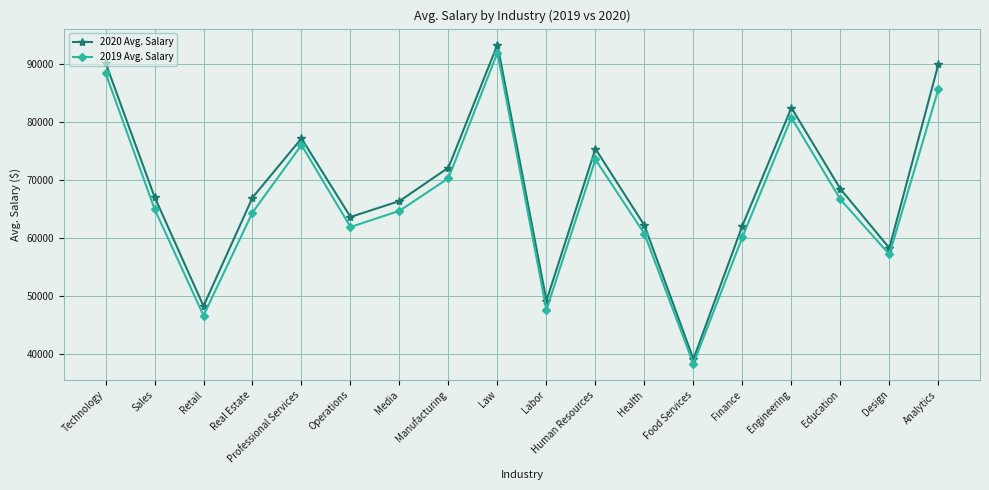

True or false: 2019 Avg. Salary and 2020 Avg. Salary intersect in this chart.

False